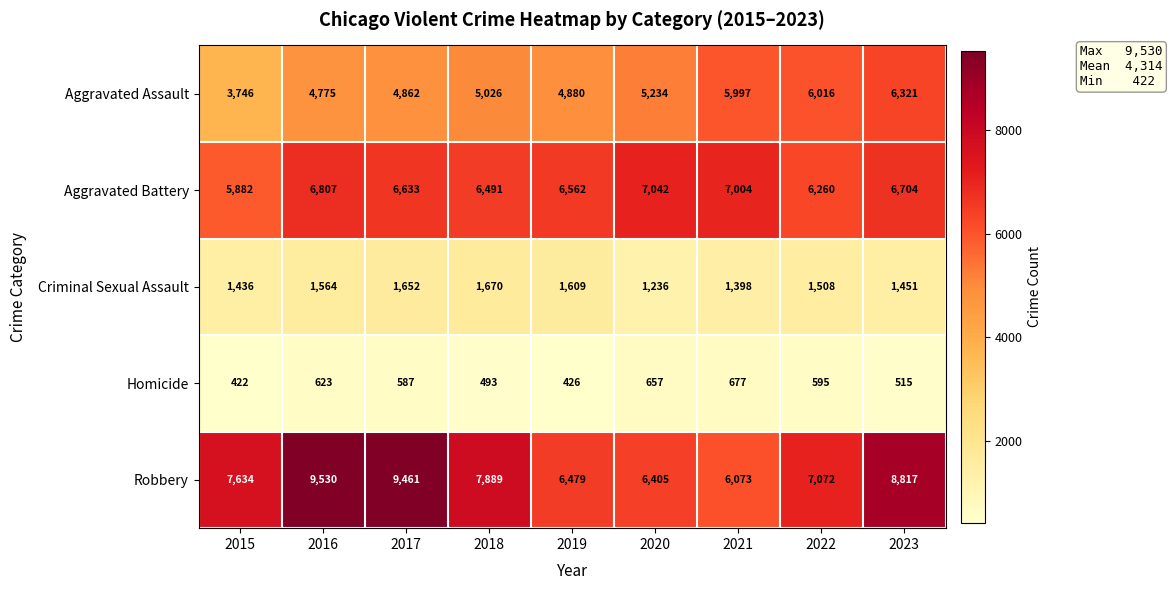

What is the greatest value displayed?

9530